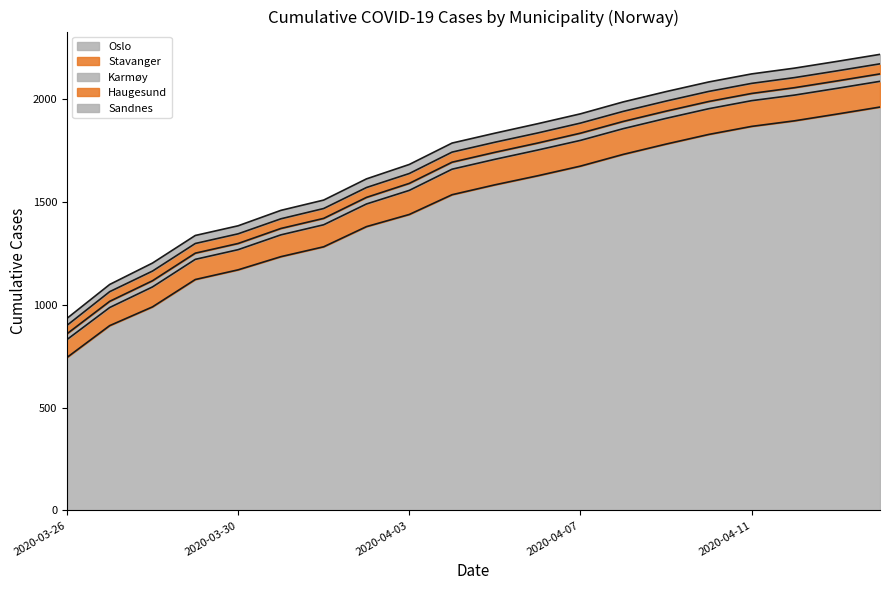

How many categories are shown in the chart?

20